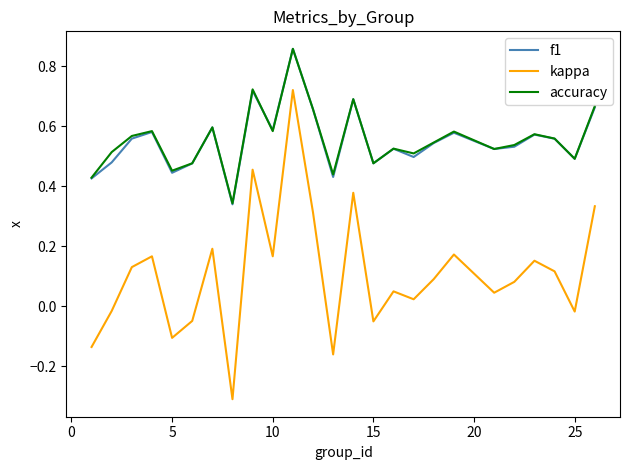

How many negative values does the kappa series have?

8